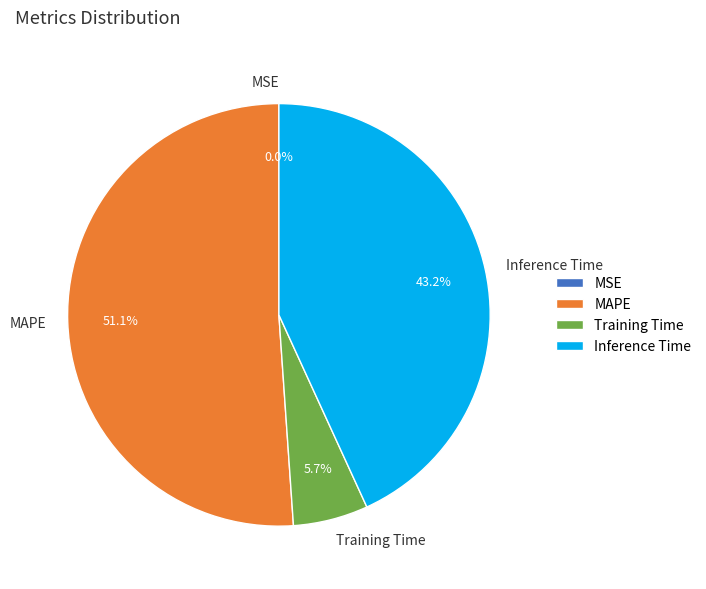

Which category has the biggest portion of the pie?

MAPE